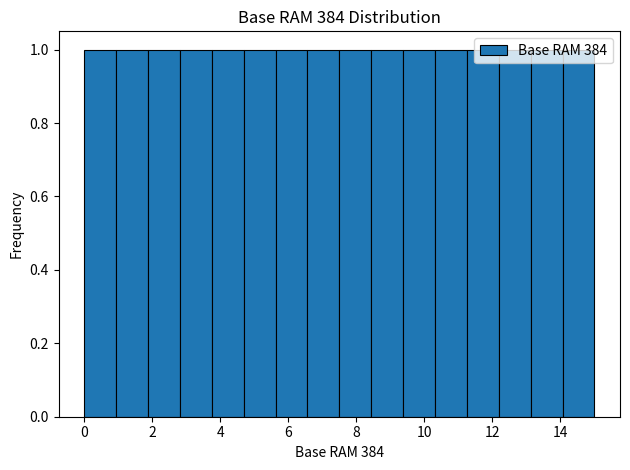

How tall is the bar that spans 1.8 to 2.8 on the x-axis? Neither the bar edges nor the heights are printed on the chart, so give them approximately, as read against the axes.

1